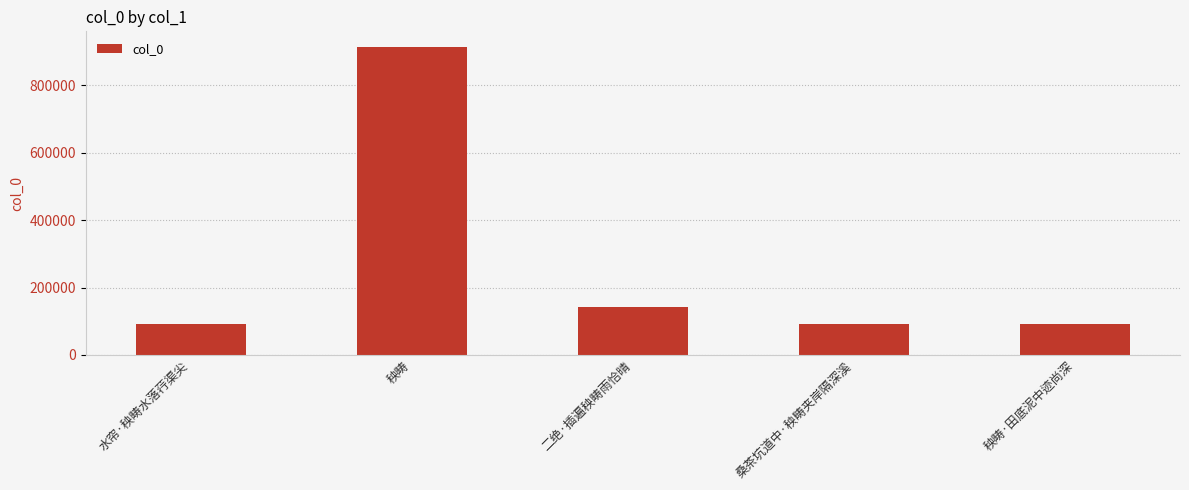

How many bars are there in total?

5